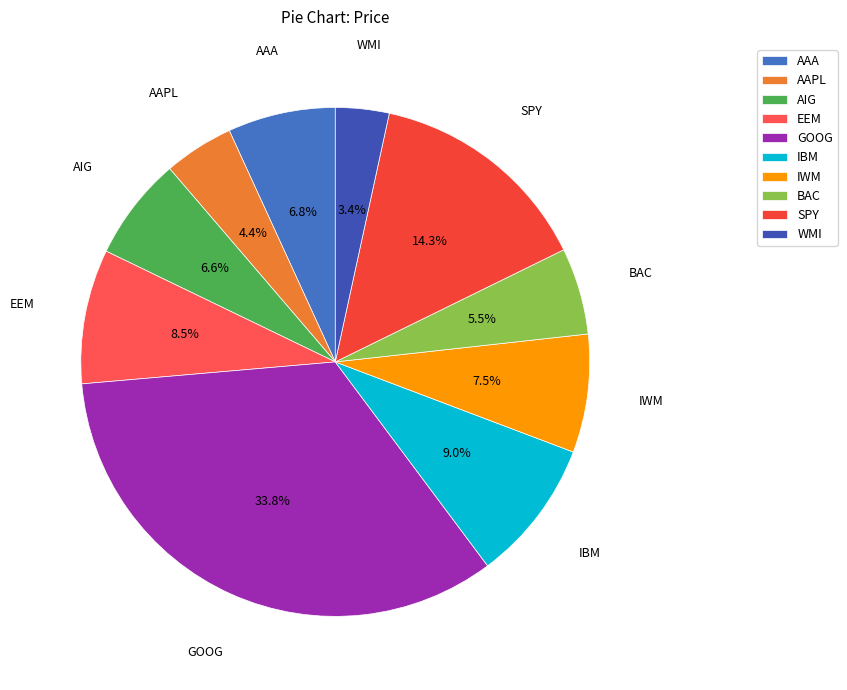

How many segments does this pie chart have?

10